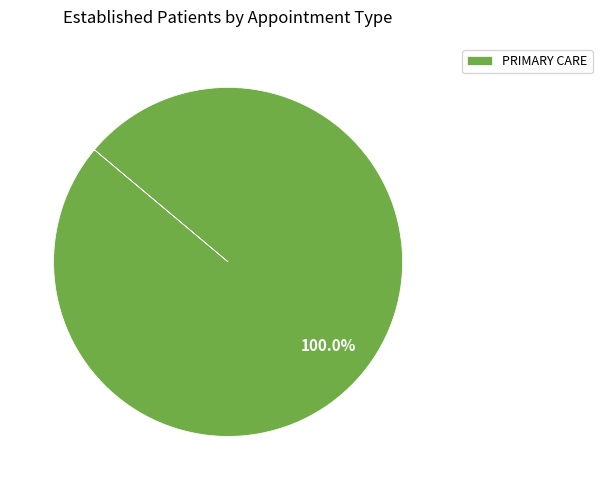

Does any single category account for the majority?

Yes